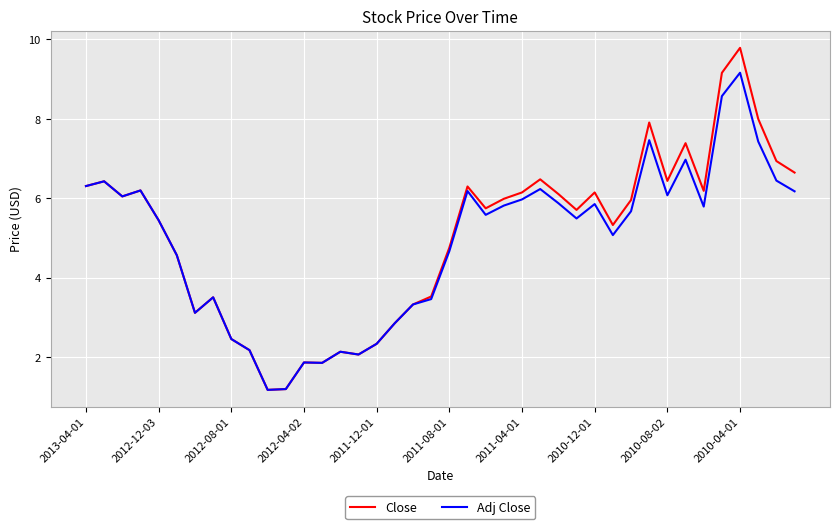

Rank the series by their maximum value, from lowest to highest.

Adj Close, Close